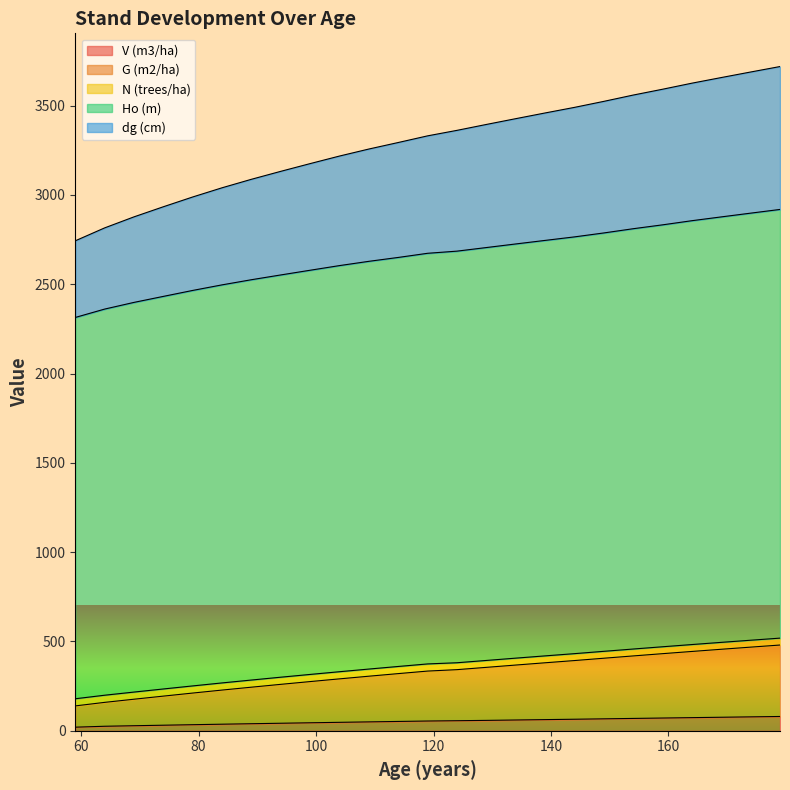

Does the chart display data point markers on the line(s)?

No